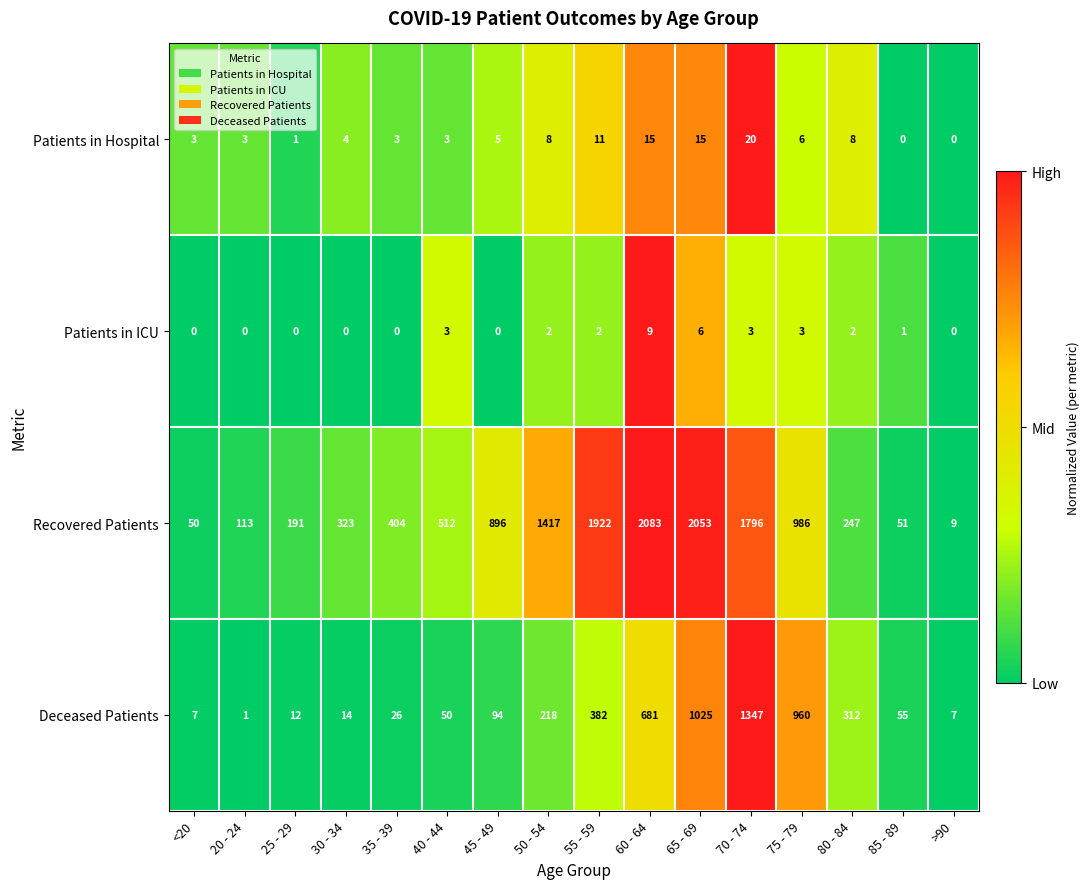

What is the sum of all Deceased Patients values?

5191